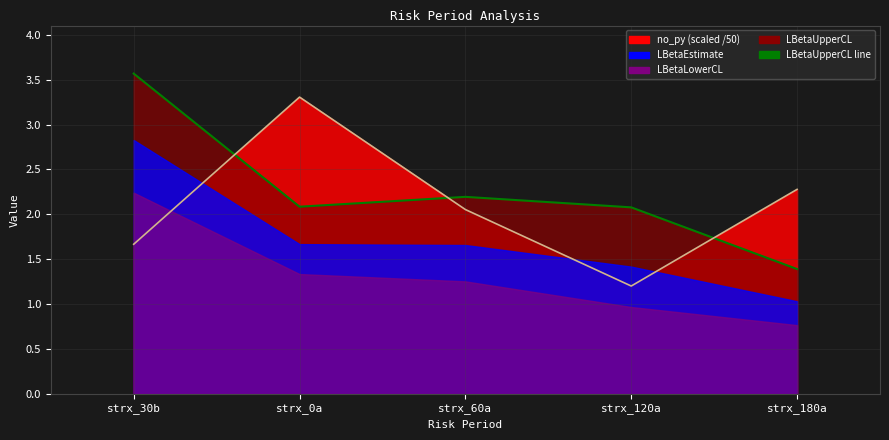

How many lines are shown in the chart?

2